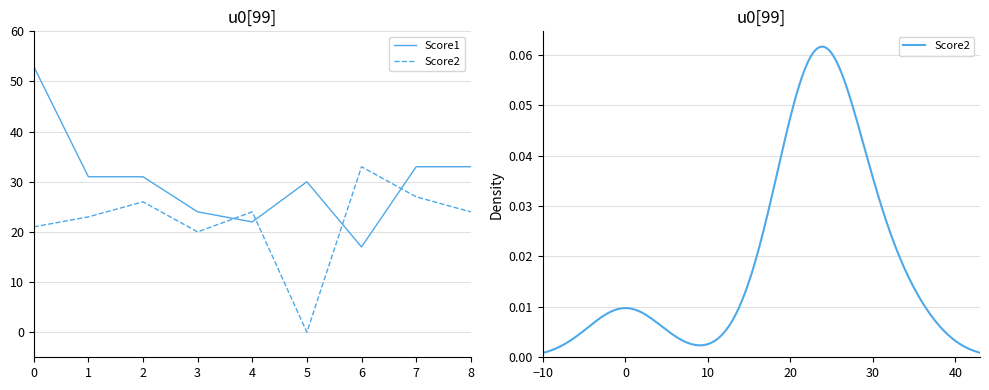

How many distinct data groups are displayed?

2